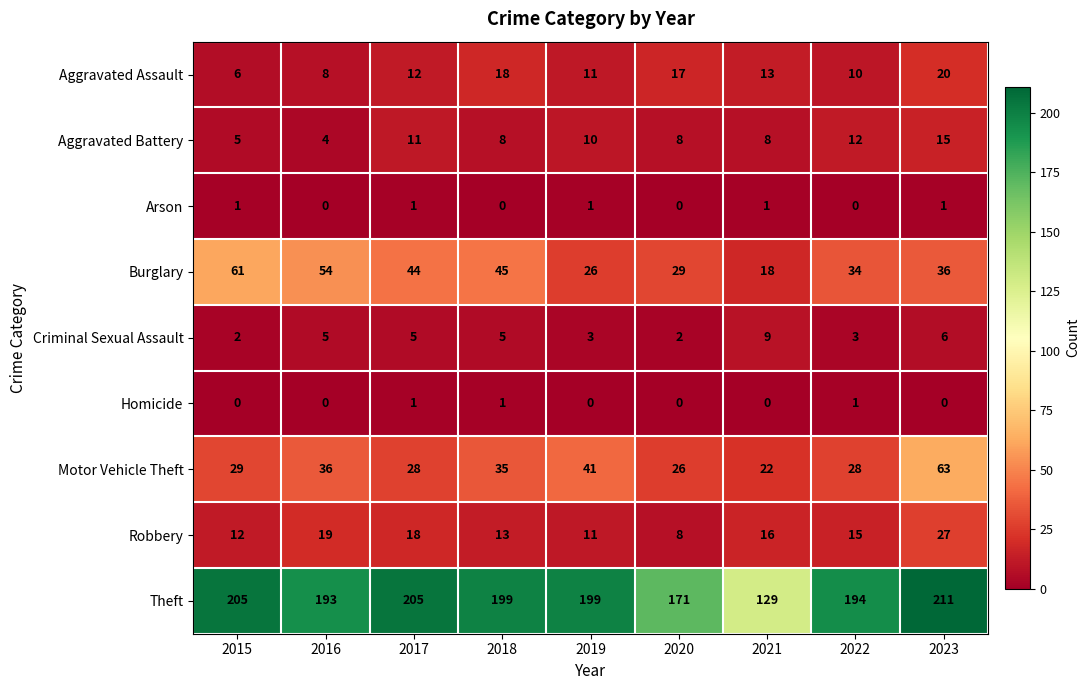

The value of Motor Vehicle Theft at 2023 is 13. True or false?

False